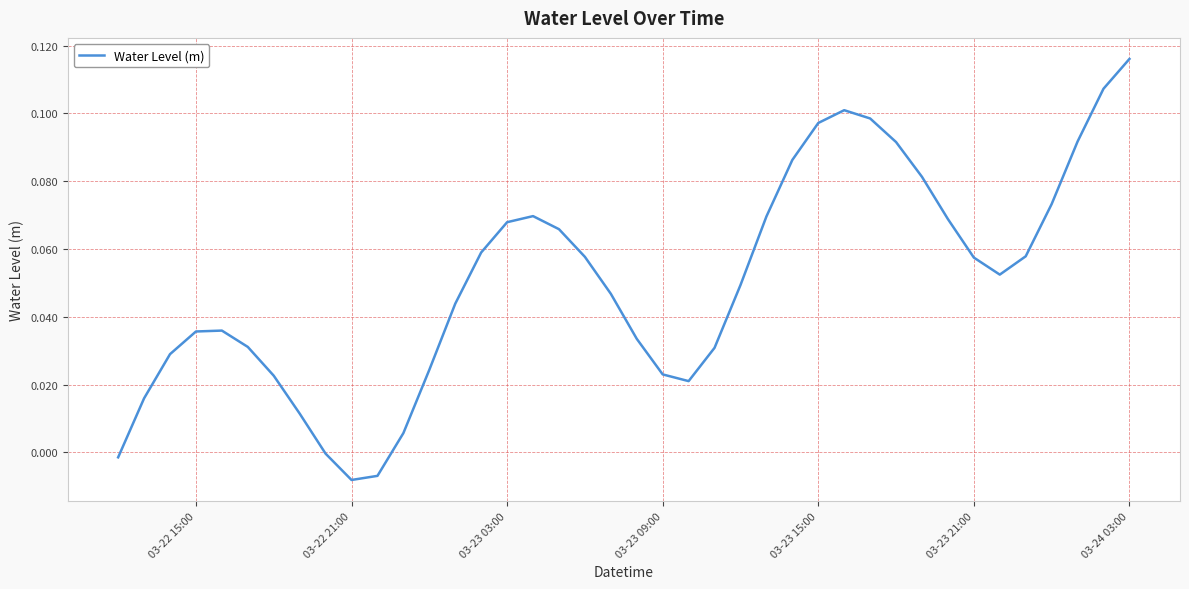

Does the chart display data point markers on the line(s)?

No